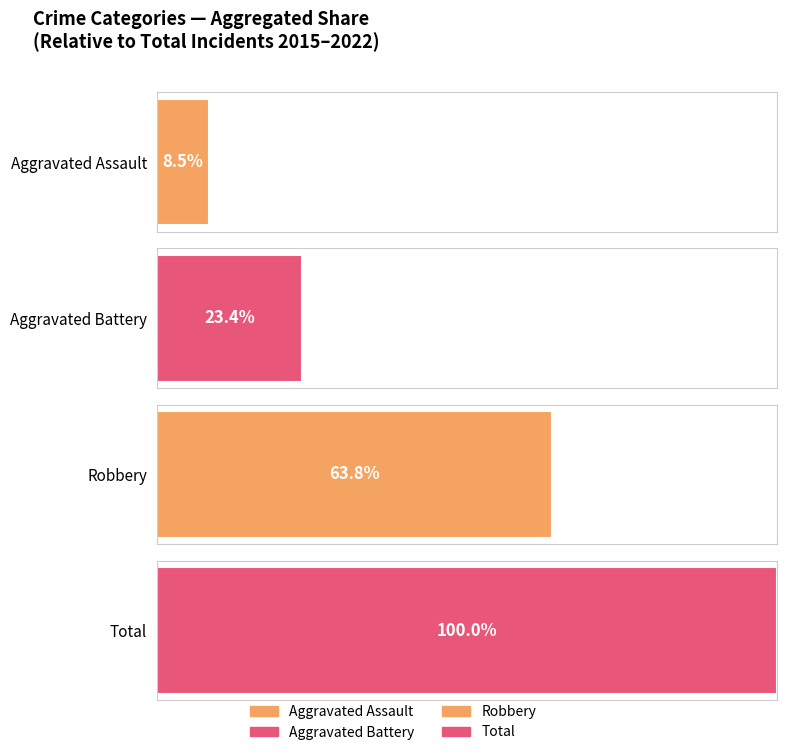

List the series in order of their peak value, highest first.

Total, Robbery, Aggravated Battery, Aggravated Assault